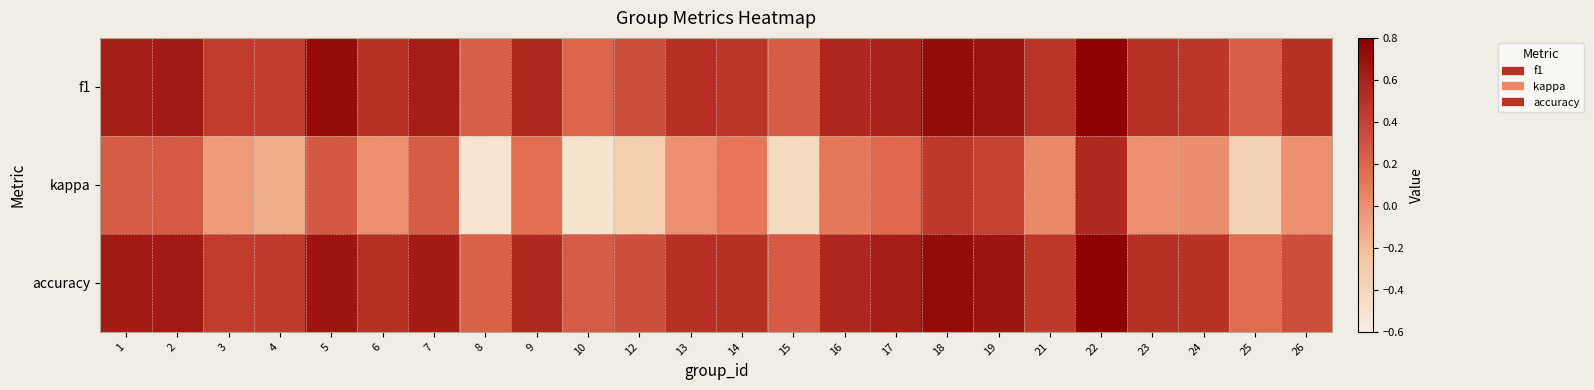

The f1 series shows 0.3 at 26. True or false?

False